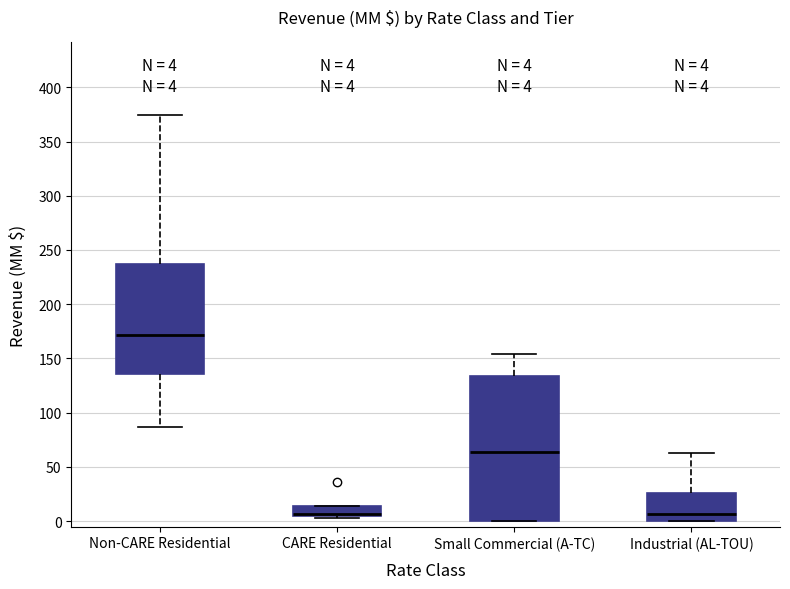

Comparing the boxes themselves (not the whiskers), which one is the tallest?

Small Commercial (A-TC)